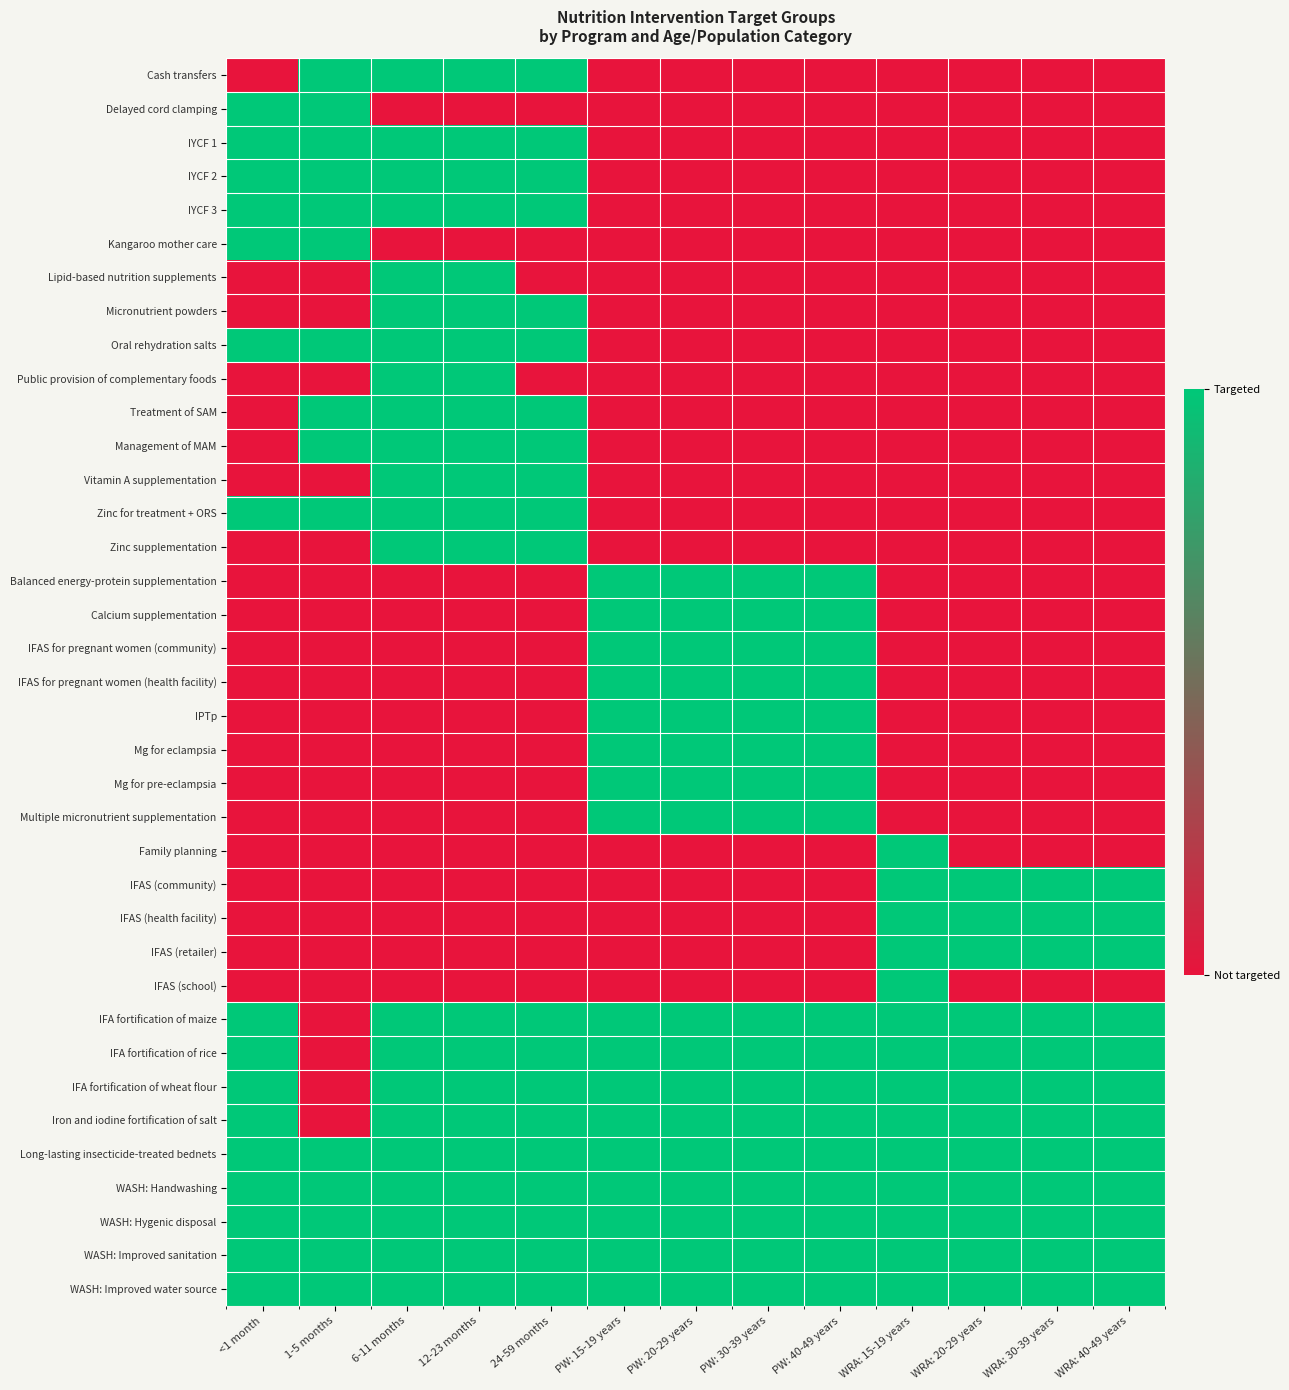

Reading left to right, what are all the values shown in this chart?

Cash transfers: <1 month=0	1-5 months=1	6-11 months=1	12-23 months=1	24-59 months=1	PW: 15-19 years=0	PW: 20-29 years=0	PW: 30-39 years=0	PW: 40-49 years=0	WRA: 15-19 years=0	WRA: 20-29 years=0	WRA: 30-39 years=0	WRA: 40-49 years=0
Delayed cord clamping: <1 month=1	1-5 months=1	6-11 months=0	12-23 months=0	24-59 months=0	PW: 15-19 years=0	PW: 20-29 years=0	PW: 30-39 years=0	PW: 40-49 years=0	WRA: 15-19 years=0	WRA: 20-29 years=0	WRA: 30-39 years=0	WRA: 40-49 years=0
IYCF 1: <1 month=1	1-5 months=1	6-11 months=1	12-23 months=1	24-59 months=1	PW: 15-19 years=0	PW: 20-29 years=0	PW: 30-39 years=0	PW: 40-49 years=0	WRA: 15-19 years=0	WRA: 20-29 years=0	WRA: 30-39 years=0	WRA: 40-49 years=0
IYCF 2: <1 month=1	1-5 months=1	6-11 months=1	12-23 months=1	24-59 months=1	PW: 15-19 years=0	PW: 20-29 years=0	PW: 30-39 years=0	PW: 40-49 years=0	WRA: 15-19 years=0	WRA: 20-29 years=0	WRA: 30-39 years=0	WRA: 40-49 years=0
IYCF 3: <1 month=1	1-5 months=1	6-11 months=1	12-23 months=1	24-59 months=1	PW: 15-19 years=0	PW: 20-29 years=0	PW: 30-39 years=0	PW: 40-49 years=0	WRA: 15-19 years=0	WRA: 20-29 years=0	WRA: 30-39 years=0	WRA: 40-49 years=0
Kangaroo mother care: <1 month=1	1-5 months=1	6-11 months=0	12-23 months=0	24-59 months=0	PW: 15-19 years=0	PW: 20-29 years=0	PW: 30-39 years=0	PW: 40-49 years=0	WRA: 15-19 years=0	WRA: 20-29 years=0	WRA: 30-39 years=0	WRA: 40-49 years=0
Lipid-based nutrition supplements: <1 month=0	1-5 months=0	6-11 months=1	12-23 months=1	24-59 months=0	PW: 15-19 years=0	PW: 20-29 years=0	PW: 30-39 years=0	PW: 40-49 years=0	WRA: 15-19 years=0	WRA: 20-29 years=0	WRA: 30-39 years=0	WRA: 40-49 years=0
Micronutrient powders: <1 month=0	1-5 months=0	6-11 months=1	12-23 months=1	24-59 months=1	PW: 15-19 years=0	PW: 20-29 years=0	PW: 30-39 years=0	PW: 40-49 years=0	WRA: 15-19 years=0	WRA: 20-29 years=0	WRA: 30-39 years=0	WRA: 40-49 years=0
Oral rehydration salts: <1 month=1	1-5 months=1	6-11 months=1	12-23 months=1	24-59 months=1	PW: 15-19 years=0	PW: 20-29 years=0	PW: 30-39 years=0	PW: 40-49 years=0	WRA: 15-19 years=0	WRA: 20-29 years=0	WRA: 30-39 years=0	WRA: 40-49 years=0
Public provision of complementary foods: <1 month=0	1-5 months=0	6-11 months=1	12-23 months=1	24-59 months=0	PW: 15-19 years=0	PW: 20-29 years=0	PW: 30-39 years=0	PW: 40-49 years=0	WRA: 15-19 years=0	WRA: 20-29 years=0	WRA: 30-39 years=0	WRA: 40-49 years=0
Treatment of SAM: <1 month=0	1-5 months=1	6-11 months=1	12-23 months=1	24-59 months=1	PW: 15-19 years=0	PW: 20-29 years=0	PW: 30-39 years=0	PW: 40-49 years=0	WRA: 15-19 years=0	WRA: 20-29 years=0	WRA: 30-39 years=0	WRA: 40-49 years=0
Management of MAM: <1 month=0	1-5 months=1	6-11 months=1	12-23 months=1	24-59 months=1	PW: 15-19 years=0	PW: 20-29 years=0	PW: 30-39 years=0	PW: 40-49 years=0	WRA: 15-19 years=0	WRA: 20-29 years=0	WRA: 30-39 years=0	WRA: 40-49 years=0
Vitamin A supplementation: <1 month=0	1-5 months=0	6-11 months=1	12-23 months=1	24-59 months=1	PW: 15-19 years=0	PW: 20-29 years=0	PW: 30-39 years=0	PW: 40-49 years=0	WRA: 15-19 years=0	WRA: 20-29 years=0	WRA: 30-39 years=0	WRA: 40-49 years=0
Zinc for treatment + ORS: <1 month=1	1-5 months=1	6-11 months=1	12-23 months=1	24-59 months=1	PW: 15-19 years=0	PW: 20-29 years=0	PW: 30-39 years=0	PW: 40-49 years=0	WRA: 15-19 years=0	WRA: 20-29 years=0	WRA: 30-39 years=0	WRA: 40-49 years=0
Zinc supplementation: <1 month=0	1-5 months=0	6-11 months=1	12-23 months=1	24-59 months=1	PW: 15-19 years=0	PW: 20-29 years=0	PW: 30-39 years=0	PW: 40-49 years=0	WRA: 15-19 years=0	WRA: 20-29 years=0	WRA: 30-39 years=0	WRA: 40-49 years=0
Balanced energy-protein supplementation: <1 month=0	1-5 months=0	6-11 months=0	12-23 months=0	24-59 months=0	PW: 15-19 years=1	PW: 20-29 years=1	PW: 30-39 years=1	PW: 40-49 years=1	WRA: 15-19 years=0	WRA: 20-29 years=0	WRA: 30-39 years=0	WRA: 40-49 years=0
Calcium supplementation: <1 month=0	1-5 months=0	6-11 months=0	12-23 months=0	24-59 months=0	PW: 15-19 years=1	PW: 20-29 years=1	PW: 30-39 years=1	PW: 40-49 years=1	WRA: 15-19 years=0	WRA: 20-29 years=0	WRA: 30-39 years=0	WRA: 40-49 years=0
IFAS for pregnant women (community): <1 month=0	1-5 months=0	6-11 months=0	12-23 months=0	24-59 months=0	PW: 15-19 years=1	PW: 20-29 years=1	PW: 30-39 years=1	PW: 40-49 years=1	WRA: 15-19 years=0	WRA: 20-29 years=0	WRA: 30-39 years=0	WRA: 40-49 years=0
IFAS for pregnant women (health facility): <1 month=0	1-5 months=0	6-11 months=0	12-23 months=0	24-59 months=0	PW: 15-19 years=1	PW: 20-29 years=1	PW: 30-39 years=1	PW: 40-49 years=1	WRA: 15-19 years=0	WRA: 20-29 years=0	WRA: 30-39 years=0	WRA: 40-49 years=0
IPTp: <1 month=0	1-5 months=0	6-11 months=0	12-23 months=0	24-59 months=0	PW: 15-19 years=1	PW: 20-29 years=1	PW: 30-39 years=1	PW: 40-49 years=1	WRA: 15-19 years=0	WRA: 20-29 years=0	WRA: 30-39 years=0	WRA: 40-49 years=0
Mg for eclampsia: <1 month=0	1-5 months=0	6-11 months=0	12-23 months=0	24-59 months=0	PW: 15-19 years=1	PW: 20-29 years=1	PW: 30-39 years=1	PW: 40-49 years=1	WRA: 15-19 years=0	WRA: 20-29 years=0	WRA: 30-39 years=0	WRA: 40-49 years=0
Mg for pre-eclampsia: <1 month=0	1-5 months=0	6-11 months=0	12-23 months=0	24-59 months=0	PW: 15-19 years=1	PW: 20-29 years=1	PW: 30-39 years=1	PW: 40-49 years=1	WRA: 15-19 years=0	WRA: 20-29 years=0	WRA: 30-39 years=0	WRA: 40-49 years=0
Multiple micronutrient supplementation: <1 month=0	1-5 months=0	6-11 months=0	12-23 months=0	24-59 months=0	PW: 15-19 years=1	PW: 20-29 years=1	PW: 30-39 years=1	PW: 40-49 years=1	WRA: 15-19 years=0	WRA: 20-29 years=0	WRA: 30-39 years=0	WRA: 40-49 years=0
Family planning: <1 month=0	1-5 months=0	6-11 months=0	12-23 months=0	24-59 months=0	PW: 15-19 years=0	PW: 20-29 years=0	PW: 30-39 years=0	PW: 40-49 years=0	WRA: 15-19 years=1	WRA: 20-29 years=0	WRA: 30-39 years=0	WRA: 40-49 years=0
IFAS (community): <1 month=0	1-5 months=0	6-11 months=0	12-23 months=0	24-59 months=0	PW: 15-19 years=0	PW: 20-29 years=0	PW: 30-39 years=0	PW: 40-49 years=0	WRA: 15-19 years=1	WRA: 20-29 years=1	WRA: 30-39 years=1	WRA: 40-49 years=1
IFAS (health facility): <1 month=0	1-5 months=0	6-11 months=0	12-23 months=0	24-59 months=0	PW: 15-19 years=0	PW: 20-29 years=0	PW: 30-39 years=0	PW: 40-49 years=0	WRA: 15-19 years=1	WRA: 20-29 years=1	WRA: 30-39 years=1	WRA: 40-49 years=1
IFAS (retailer): <1 month=0	1-5 months=0	6-11 months=0	12-23 months=0	24-59 months=0	PW: 15-19 years=0	PW: 20-29 years=0	PW: 30-39 years=0	PW: 40-49 years=0	WRA: 15-19 years=1	WRA: 20-29 years=1	WRA: 30-39 years=1	WRA: 40-49 years=1
IFAS (school): <1 month=0	1-5 months=0	6-11 months=0	12-23 months=0	24-59 months=0	PW: 15-19 years=0	PW: 20-29 years=0	PW: 30-39 years=0	PW: 40-49 years=0	WRA: 15-19 years=1	WRA: 20-29 years=0	WRA: 30-39 years=0	WRA: 40-49 years=0
IFA fortification of maize: <1 month=1	1-5 months=0	6-11 months=1	12-23 months=1	24-59 months=1	PW: 15-19 years=1	PW: 20-29 years=1	PW: 30-39 years=1	PW: 40-49 years=1	WRA: 15-19 years=1	WRA: 20-29 years=1	WRA: 30-39 years=1	WRA: 40-49 years=1
IFA fortification of rice: <1 month=1	1-5 months=0	6-11 months=1	12-23 months=1	24-59 months=1	PW: 15-19 years=1	PW: 20-29 years=1	PW: 30-39 years=1	PW: 40-49 years=1	WRA: 15-19 years=1	WRA: 20-29 years=1	WRA: 30-39 years=1	WRA: 40-49 years=1
IFA fortification of wheat flour: <1 month=1	1-5 months=0	6-11 months=1	12-23 months=1	24-59 months=1	PW: 15-19 years=1	PW: 20-29 years=1	PW: 30-39 years=1	PW: 40-49 years=1	WRA: 15-19 years=1	WRA: 20-29 years=1	WRA: 30-39 years=1	WRA: 40-49 years=1
Iron and iodine fortification of salt: <1 month=1	1-5 months=0	6-11 months=1	12-23 months=1	24-59 months=1	PW: 15-19 years=1	PW: 20-29 years=1	PW: 30-39 years=1	PW: 40-49 years=1	WRA: 15-19 years=1	WRA: 20-29 years=1	WRA: 30-39 years=1	WRA: 40-49 years=1
Long-lasting insecticide-treated bednets: <1 month=1	1-5 months=1	6-11 months=1	12-23 months=1	24-59 months=1	PW: 15-19 years=1	PW: 20-29 years=1	PW: 30-39 years=1	PW: 40-49 years=1	WRA: 15-19 years=1	WRA: 20-29 years=1	WRA: 30-39 years=1	WRA: 40-49 years=1
WASH: Handwashing: <1 month=1	1-5 months=1	6-11 months=1	12-23 months=1	24-59 months=1	PW: 15-19 years=1	PW: 20-29 years=1	PW: 30-39 years=1	PW: 40-49 years=1	WRA: 15-19 years=1	WRA: 20-29 years=1	WRA: 30-39 years=1	WRA: 40-49 years=1
WASH: Hygenic disposal: <1 month=1	1-5 months=1	6-11 months=1	12-23 months=1	24-59 months=1	PW: 15-19 years=1	PW: 20-29 years=1	PW: 30-39 years=1	PW: 40-49 years=1	WRA: 15-19 years=1	WRA: 20-29 years=1	WRA: 30-39 years=1	WRA: 40-49 years=1
WASH: Improved sanitation: <1 month=1	1-5 months=1	6-11 months=1	12-23 months=1	24-59 months=1	PW: 15-19 years=1	PW: 20-29 years=1	PW: 30-39 years=1	PW: 40-49 years=1	WRA: 15-19 years=1	WRA: 20-29 years=1	WRA: 30-39 years=1	WRA: 40-49 years=1
WASH: Improved water source: <1 month=1	1-5 months=1	6-11 months=1	12-23 months=1	24-59 months=1	PW: 15-19 years=1	PW: 20-29 years=1	PW: 30-39 years=1	PW: 40-49 years=1	WRA: 15-19 years=1	WRA: 20-29 years=1	WRA: 30-39 years=1	WRA: 40-49 years=1